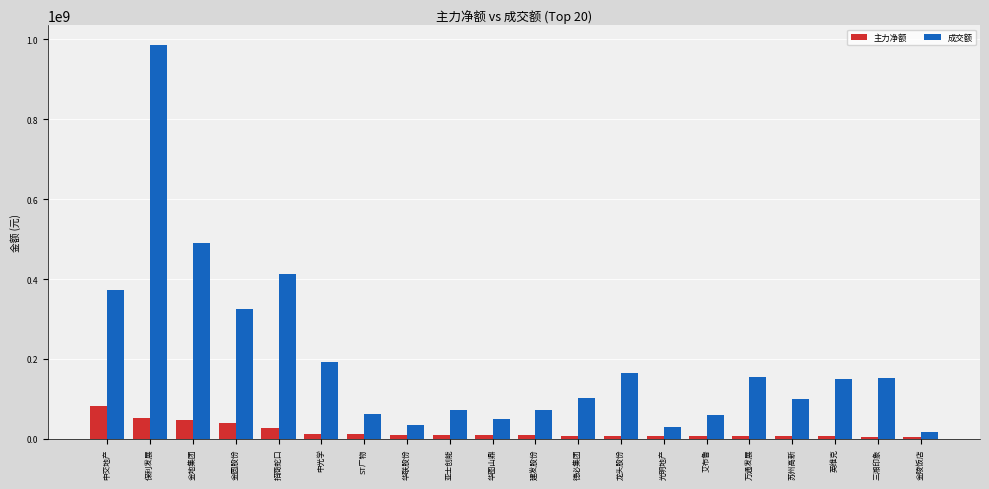

What is the approximate value of 成交额 at 龙头股份?

163557310